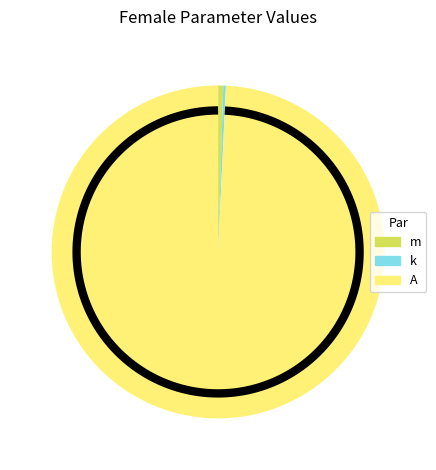

Is A the majority of the pie?

Yes